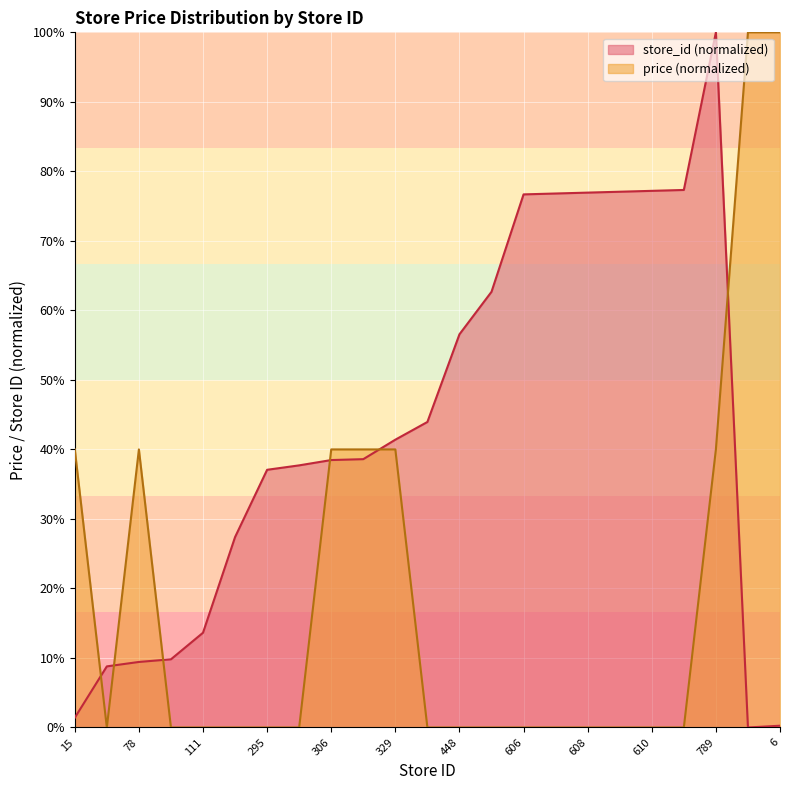

What are all the series names shown in the legend?

store_id (normalized), price (normalized)